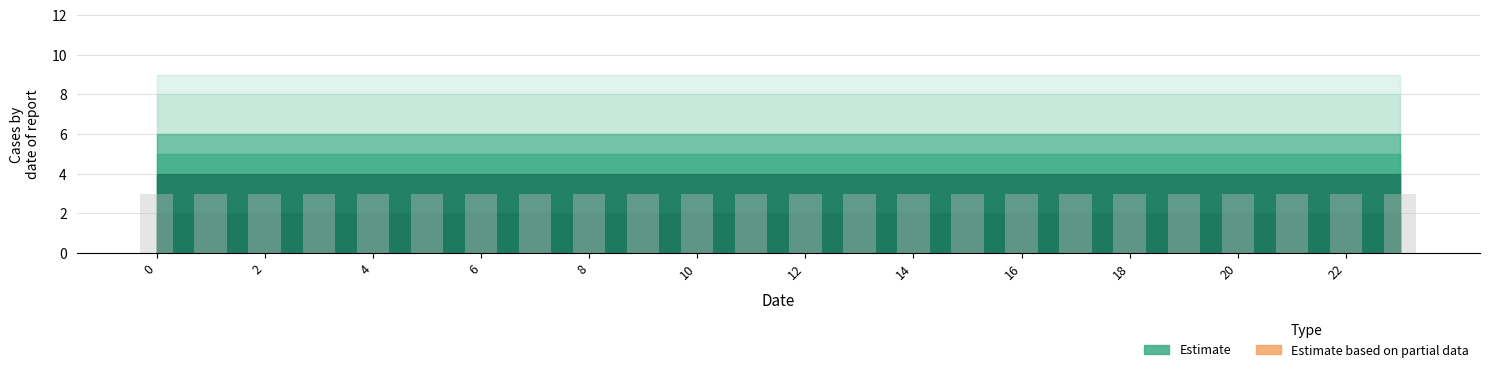

Does the chart contain stacked bars?

No